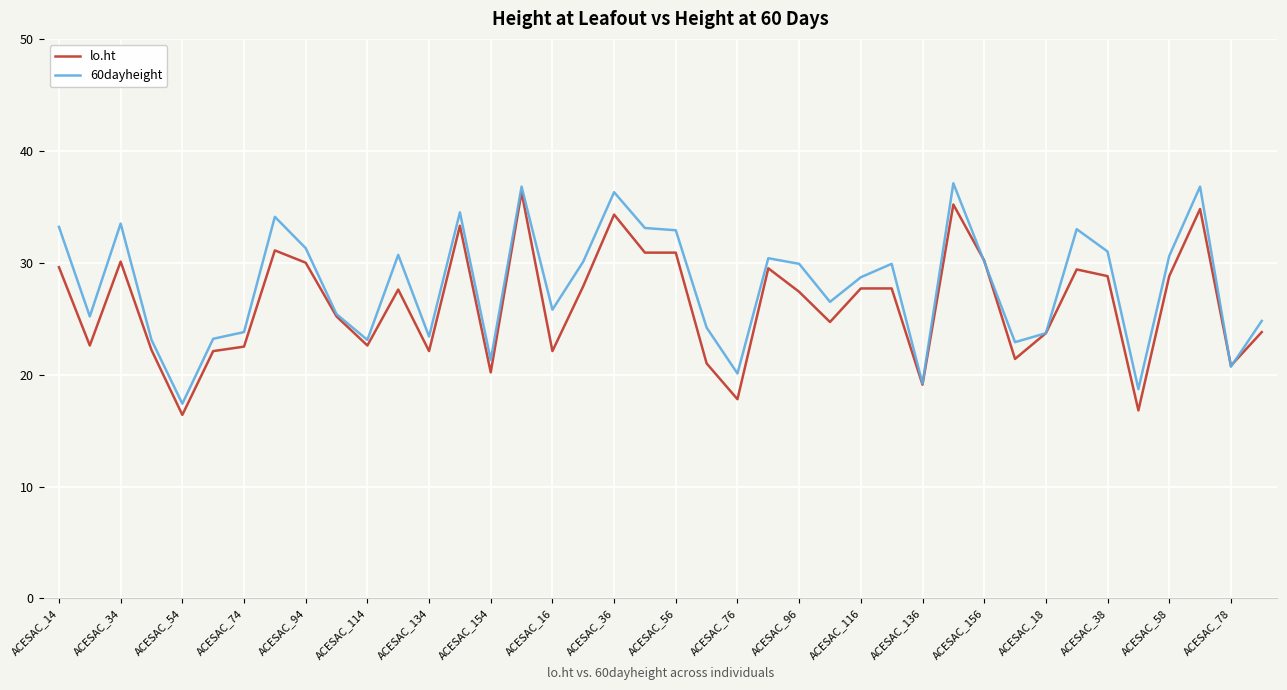

What is the minimum value for 60dayheight?

17.4